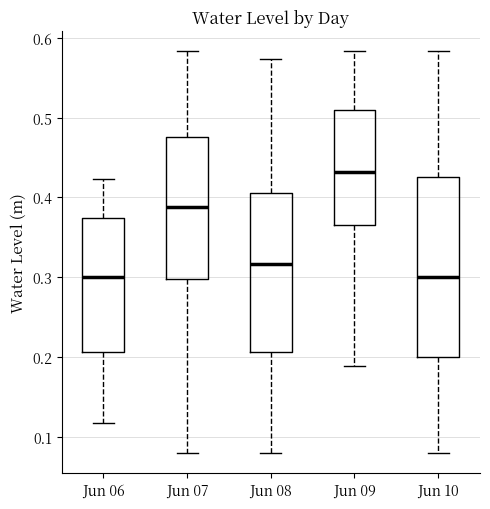

Reading left to right, transcribe this box plot: for each box, give where its median line is, the range the box spans, and where its two whiskers end, as read against the y-axis. The values are not printed on the chart, so give them approximately, as read against the axis.

Jun 06: median 0.30, box 0.21 to 0.37, whiskers 0.12 to 0.42
Jun 07: median 0.39, box 0.30 to 0.48, whiskers 0.08 to 0.58
Jun 08: median 0.32, box 0.21 to 0.41, whiskers 0.08 to 0.57
Jun 09: median 0.43, box 0.37 to 0.51, whiskers 0.19 to 0.58
Jun 10: median 0.30, box 0.20 to 0.43, whiskers 0.08 to 0.58